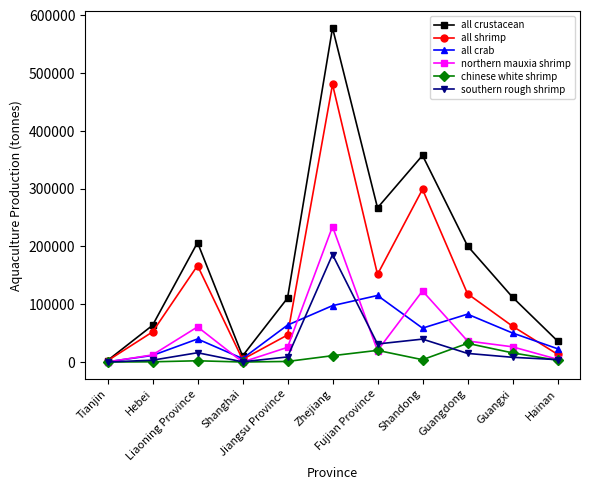

What position from the right is Liaoning Province?

9